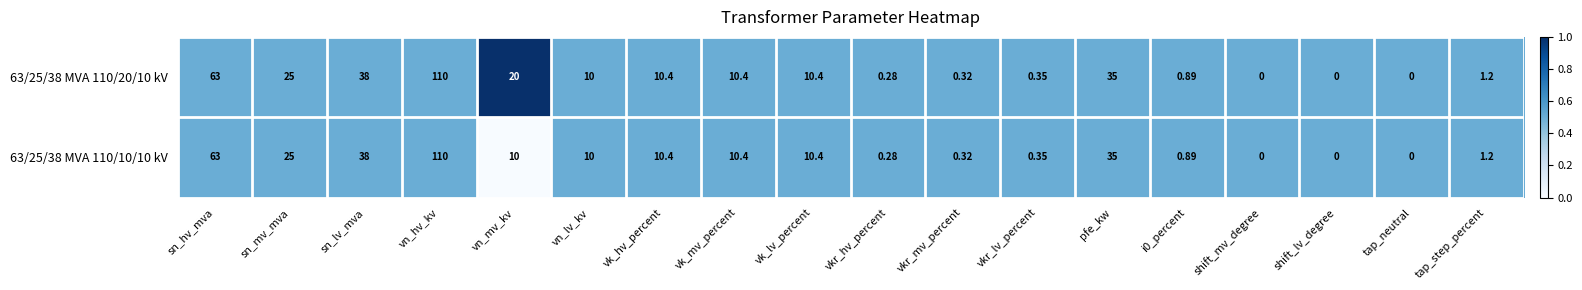

At which label is 63/25/38 MVA 110/20/10 kV closest to 55?

sn_hv_mva